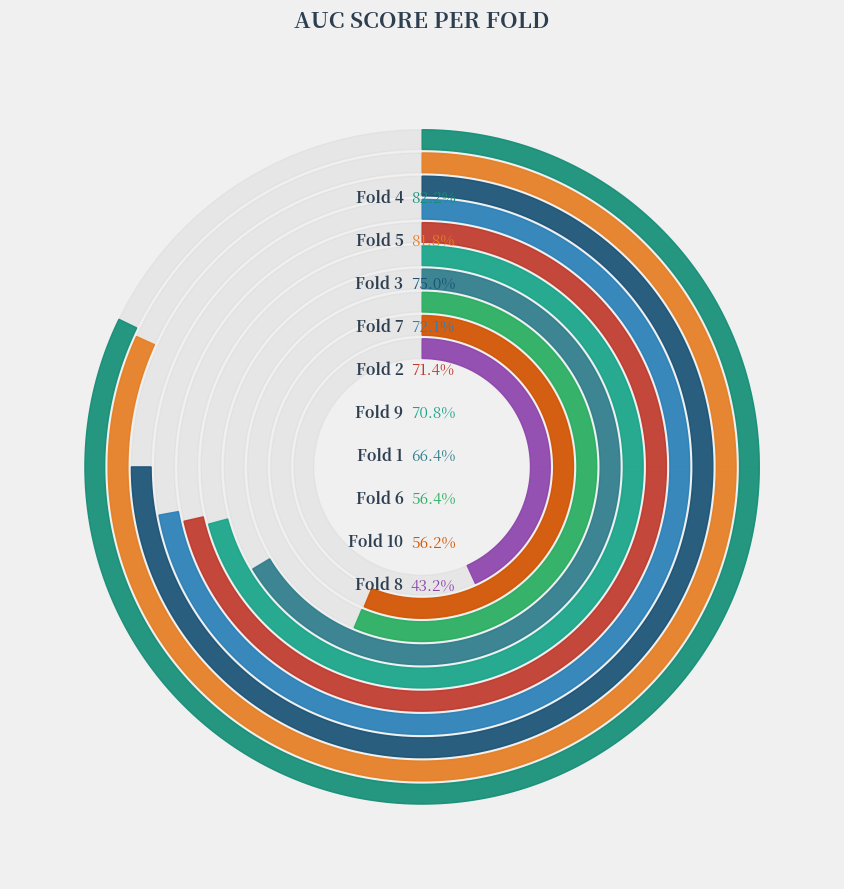

True or false: Fold 6 accounts for 16% of the total.

False